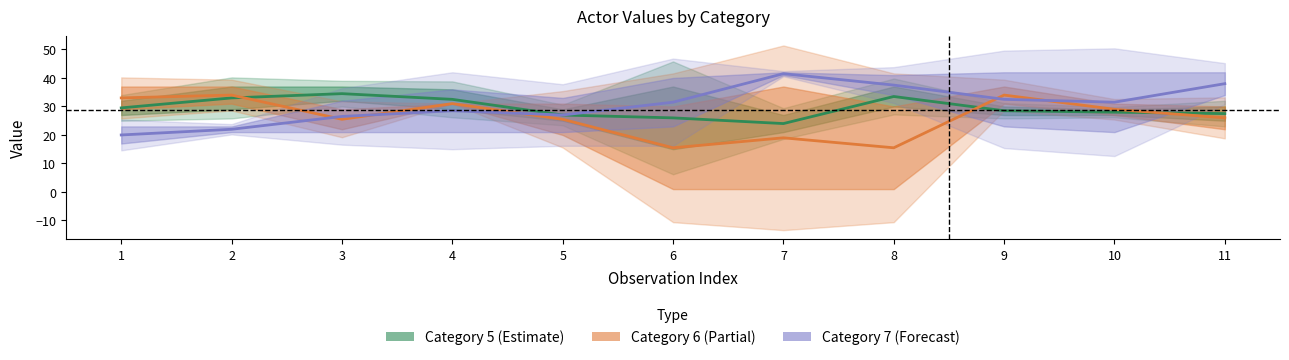

List the series in order of their overall mean, highest first.

Category 7 (Forecast), Category 5 (Estimate), Category 6 (Partial)